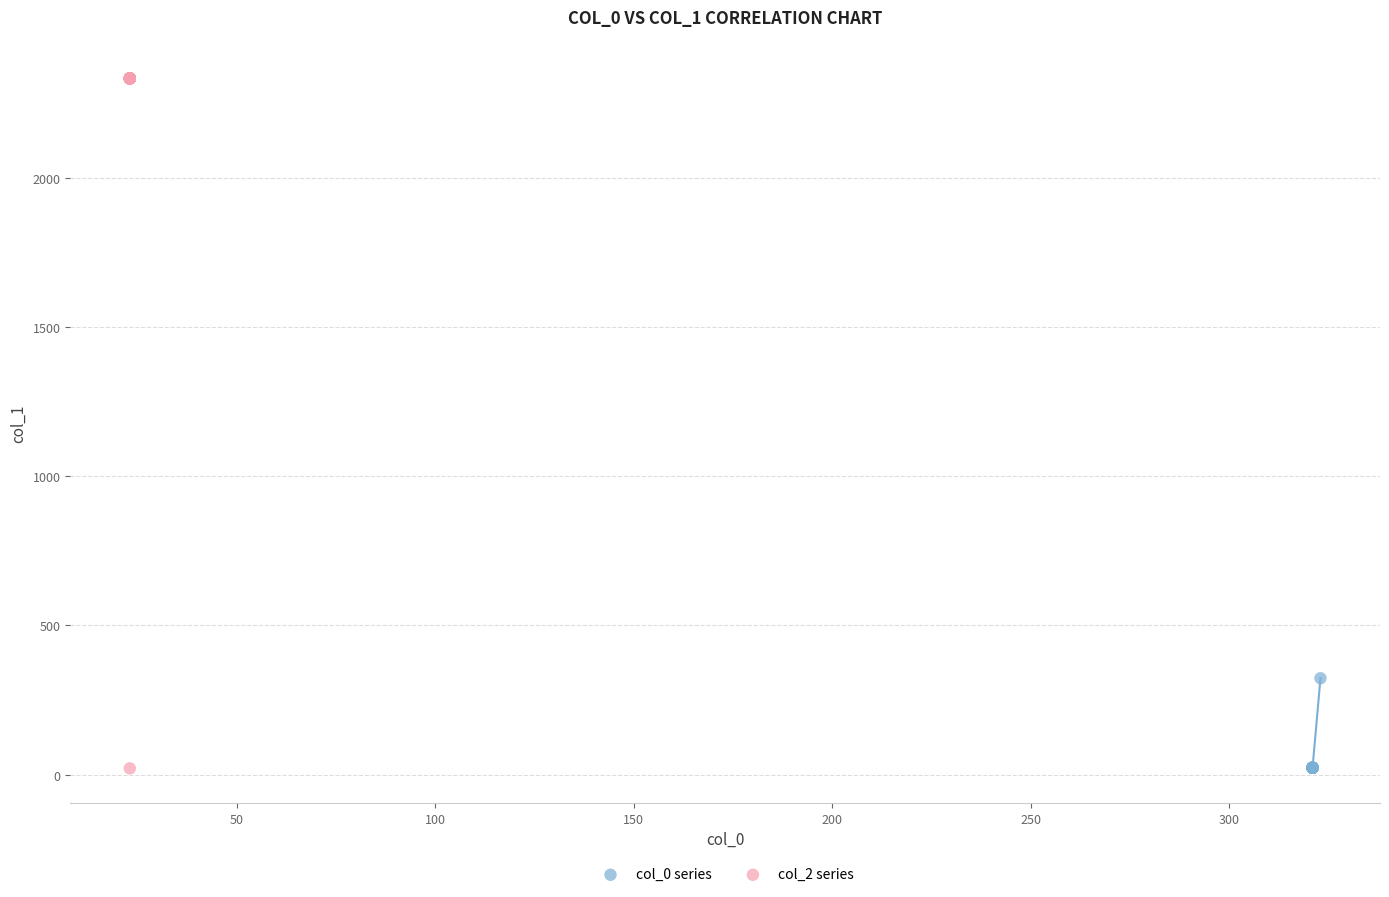

Which series has the widest spread of Y values?

col_2 series